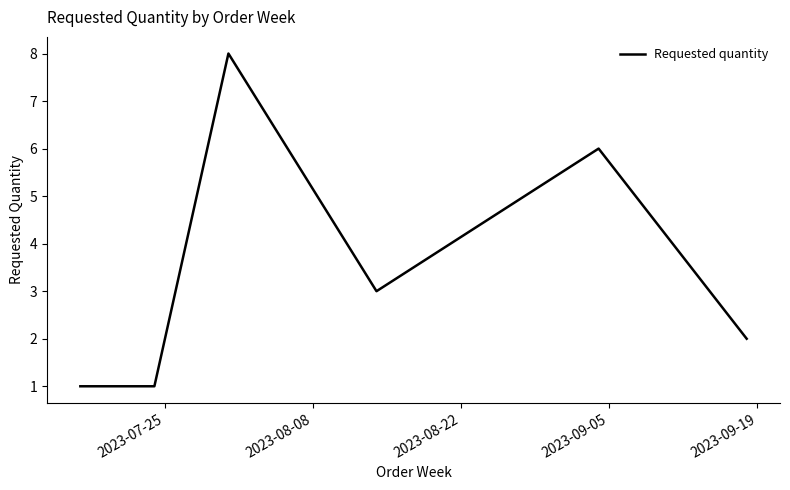

What is the maximum value shown in the chart?

8